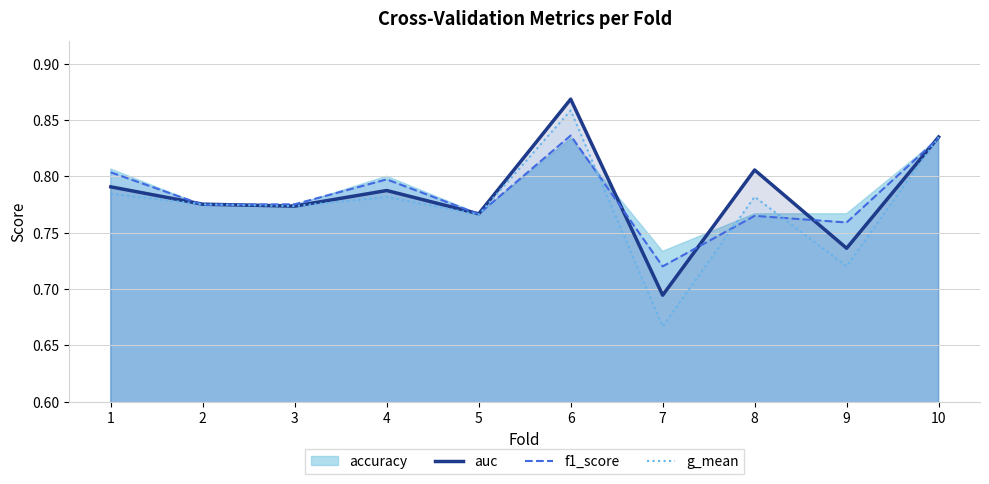

Count the number of categories in the chart.

10